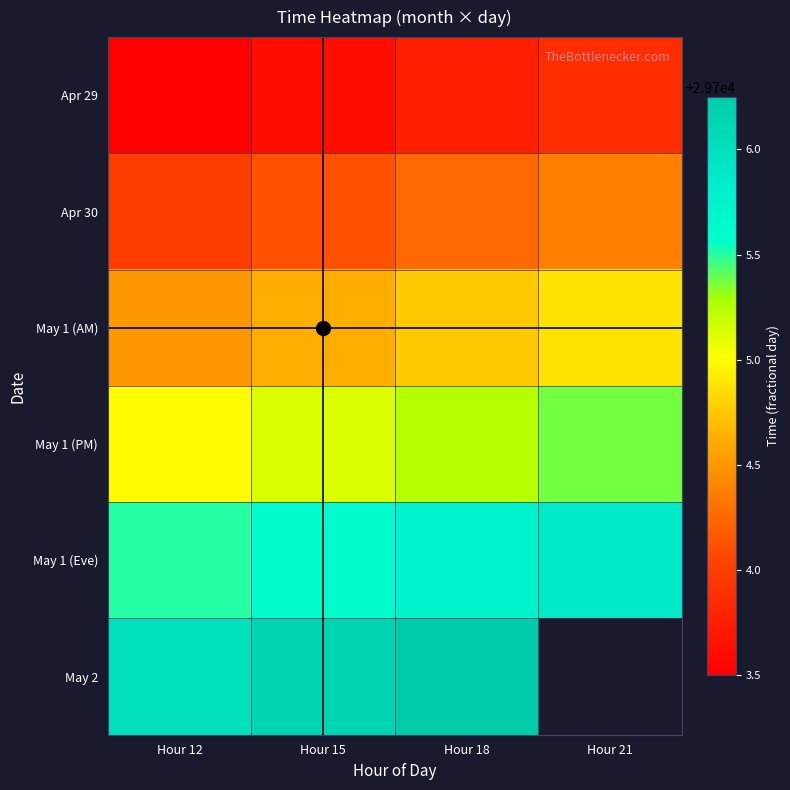

What is the difference between the maximum and minimum values in the May 1 (Eve) series?

0.4